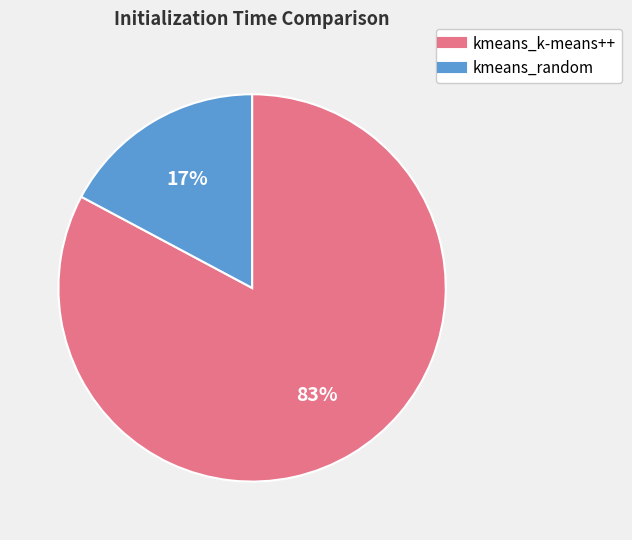

To the nearest percent, what is the difference between the kmeans_k-means++ and kmeans_random slice percentages?

66%